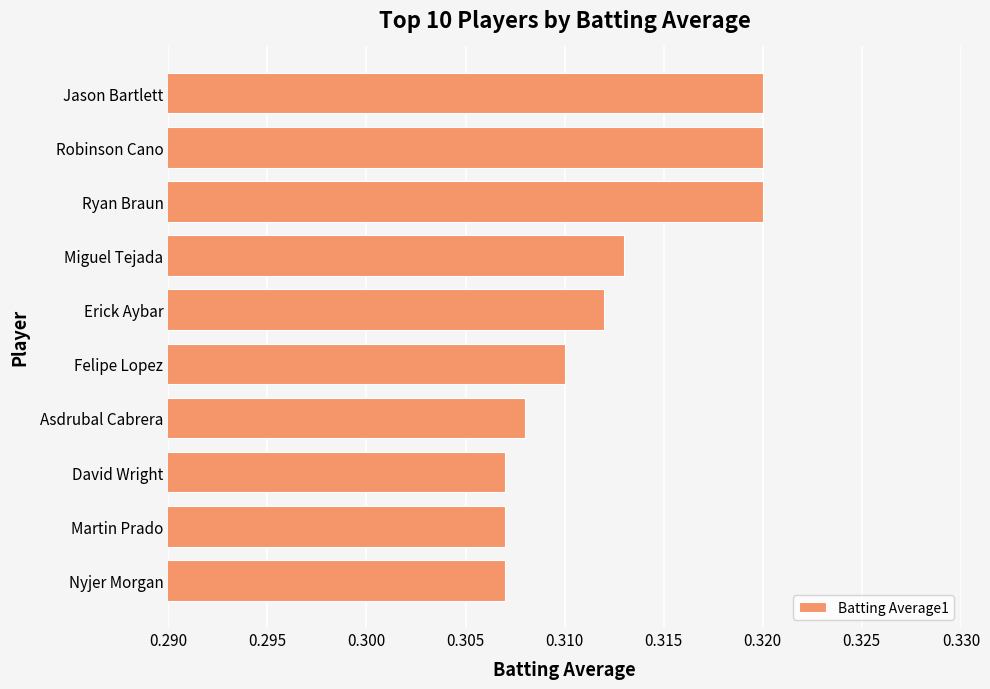

Count the values in the range 0 to 1.

10